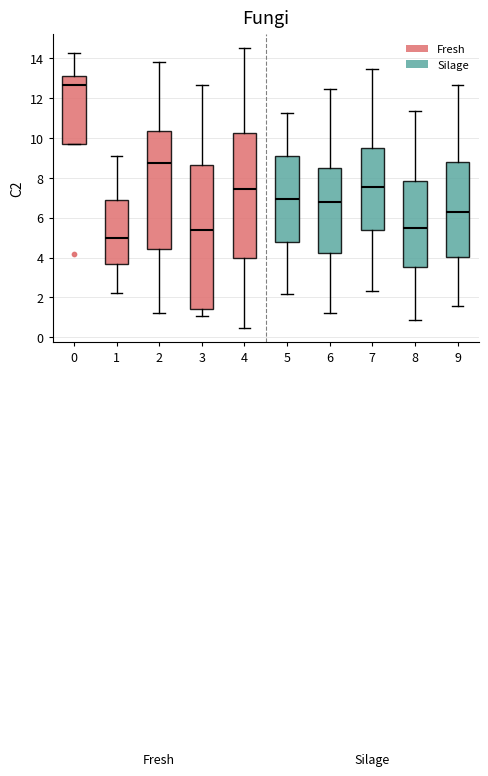

Reading left to right, read every box against the y-axis: the position of its median line, the range the box covers, and the ends of its whiskers. The values are not printed on the chart, so give them approximately, as read against the axis.

0: median 12.6, box 9.8 to 13.2, whiskers 9.8 to 14.2
1: median 5.0, box 3.6 to 6.8, whiskers 2.2 to 9.0
2: median 8.8, box 4.4 to 10.4, whiskers 1.2 to 13.8
3: median 5.4, box 1.4 to 8.6, whiskers 1.0 to 12.6
4: median 7.4, box 4.0 to 10.2, whiskers 0.4 to 14.4
5: median 7.0, box 4.8 to 9.2, whiskers 2.2 to 11.2
6: median 6.8, box 4.2 to 8.6, whiskers 1.2 to 12.4
7: median 7.6, box 5.4 to 9.4, whiskers 2.4 to 13.4
8: median 5.6, box 3.6 to 7.8, whiskers 0.8 to 11.4
9: median 6.2, box 4.0 to 8.8, whiskers 1.6 to 12.6